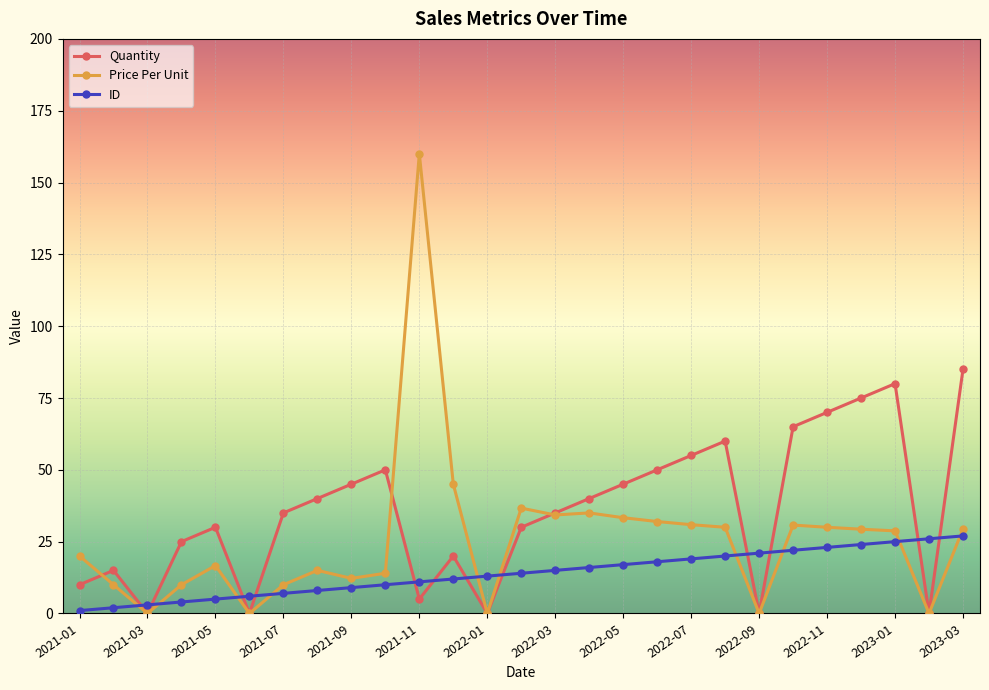

Which series has the widest spread of values?

Price Per Unit